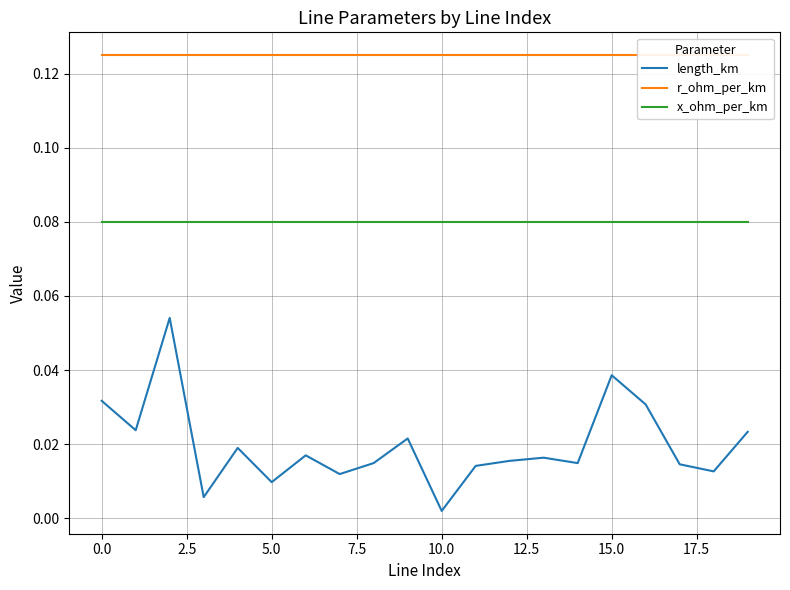

What position from the right is 17?

3